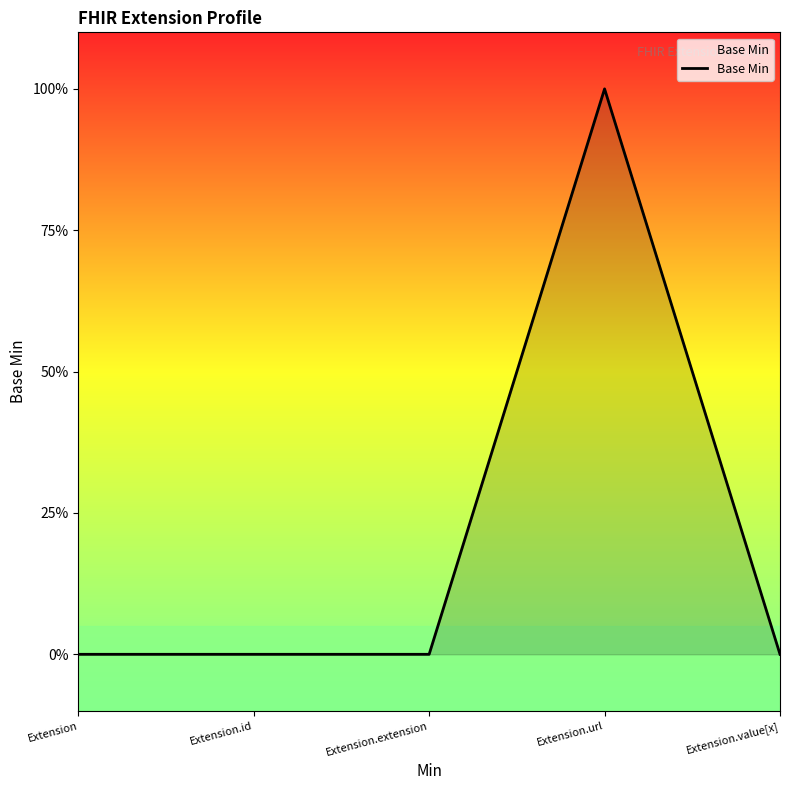

What is the label of the 3rd point from the right?

Extension.extension